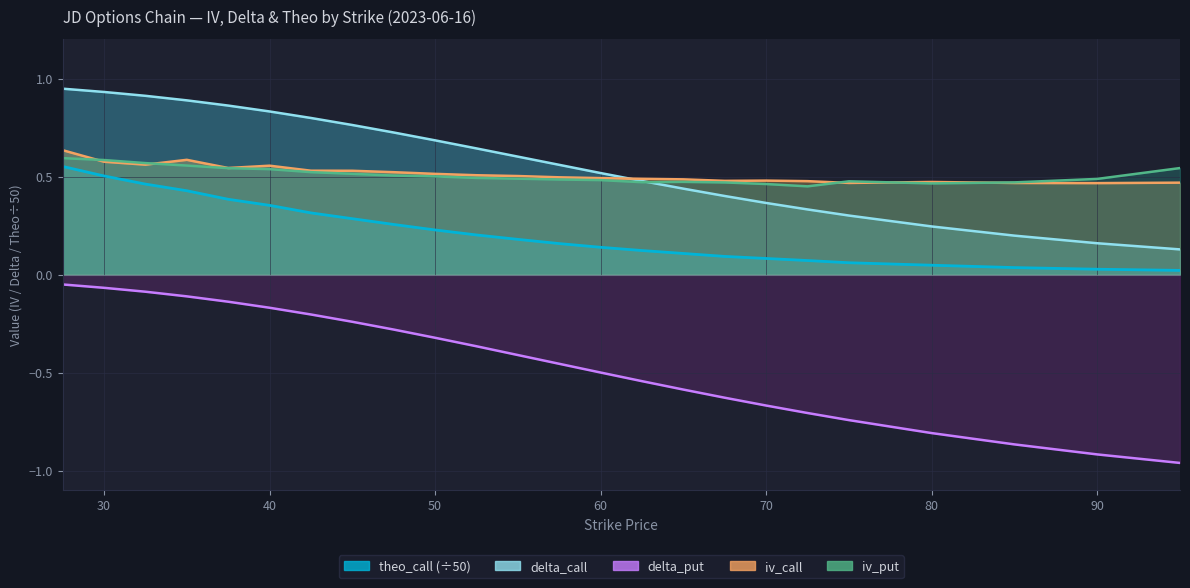

What is the difference between the maximum and minimum values in the iv_put series?

0.1